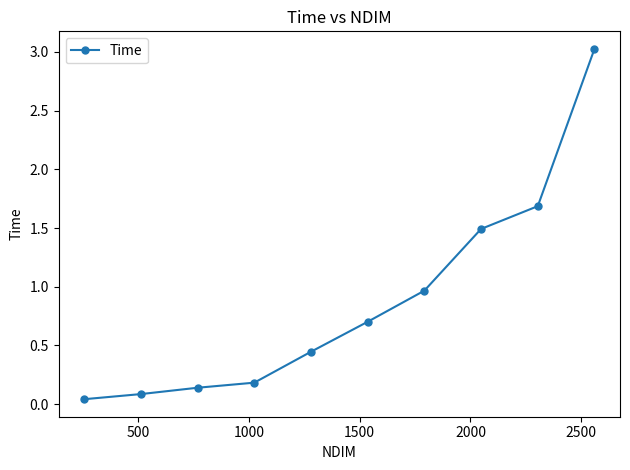

What is the value of the 4th point from the left?

0.2